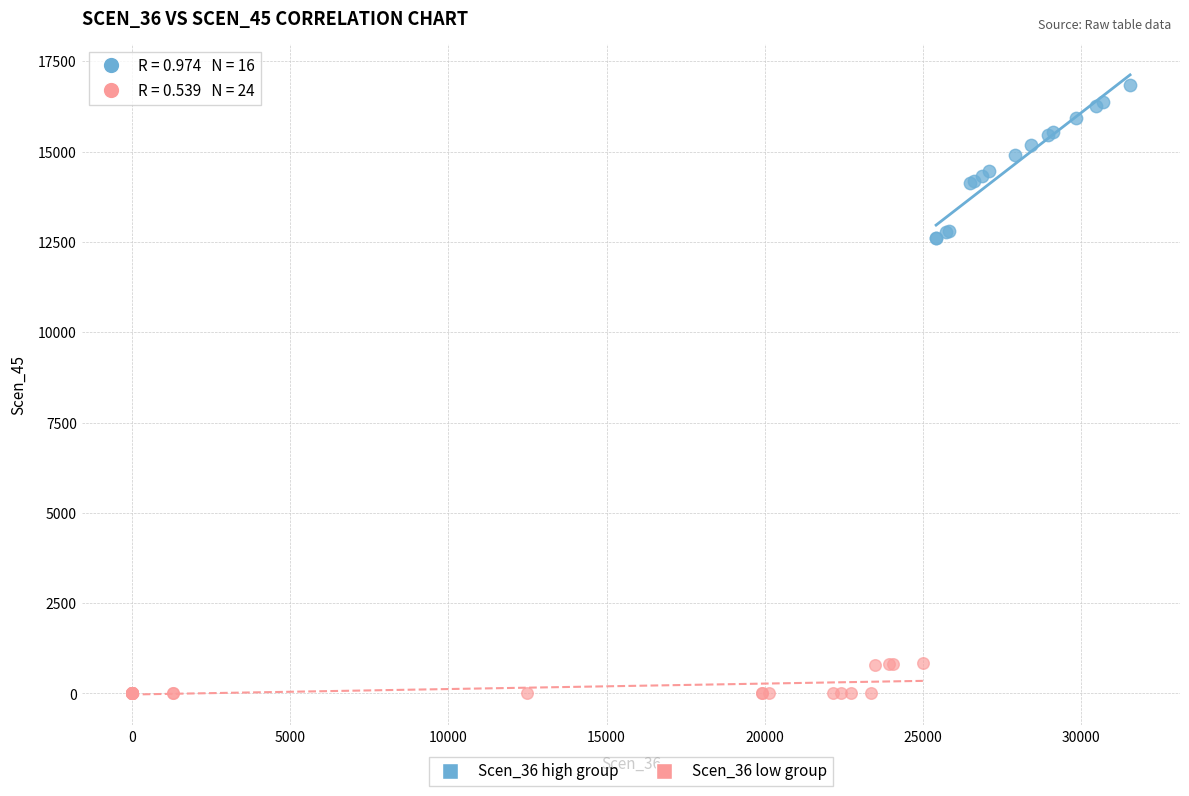

Which series reaches the minimum Y coordinate?

Scen_36 low group